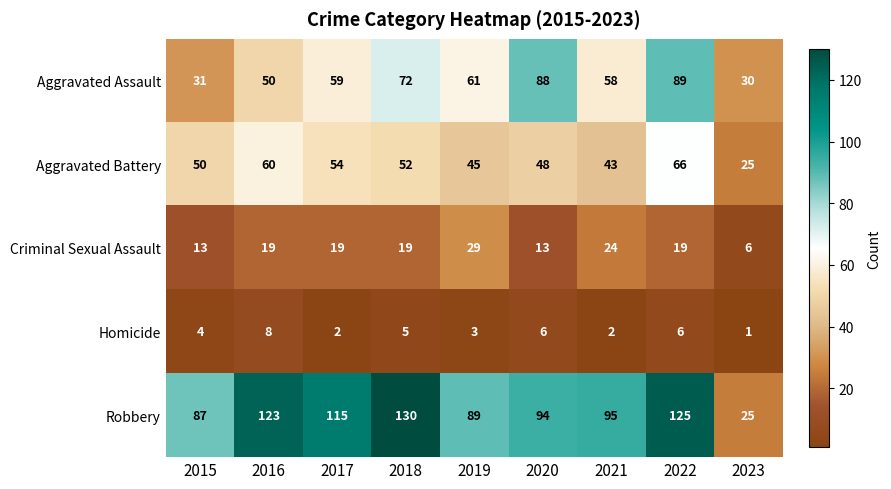

At how many categories does at least one series exceed 110?

4